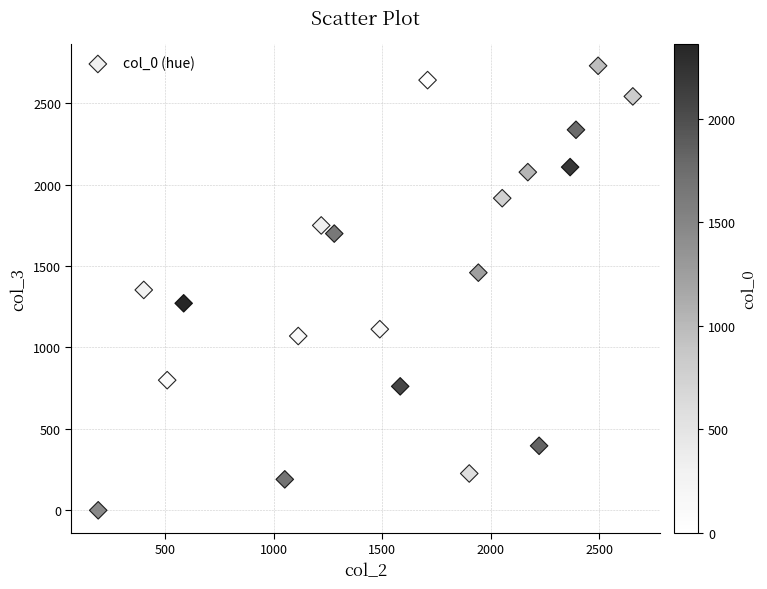

What is the range of X values (max minus min)?

2464.2